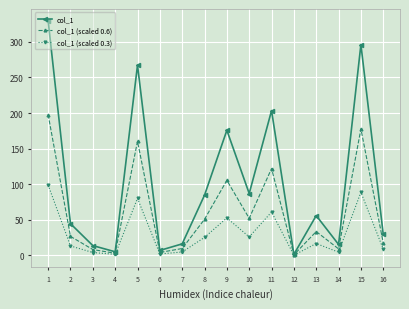

Rank the series at 10 from lowest to highest value.

col_1 (scaled 0.3), col_1 (scaled 0.6), col_1